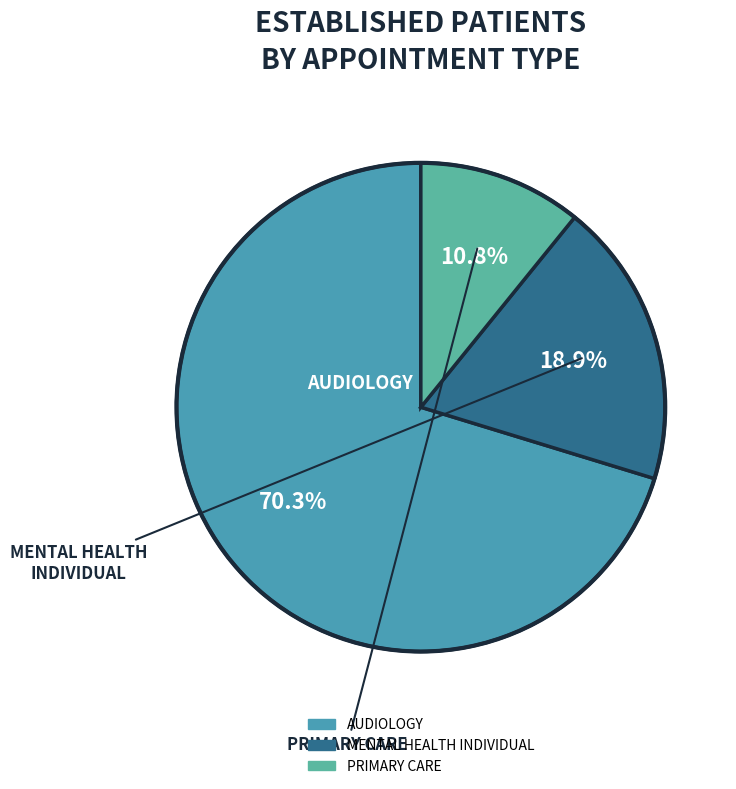

Which has a higher value, AUDIOLOGY or PRIMARY CARE?

AUDIOLOGY